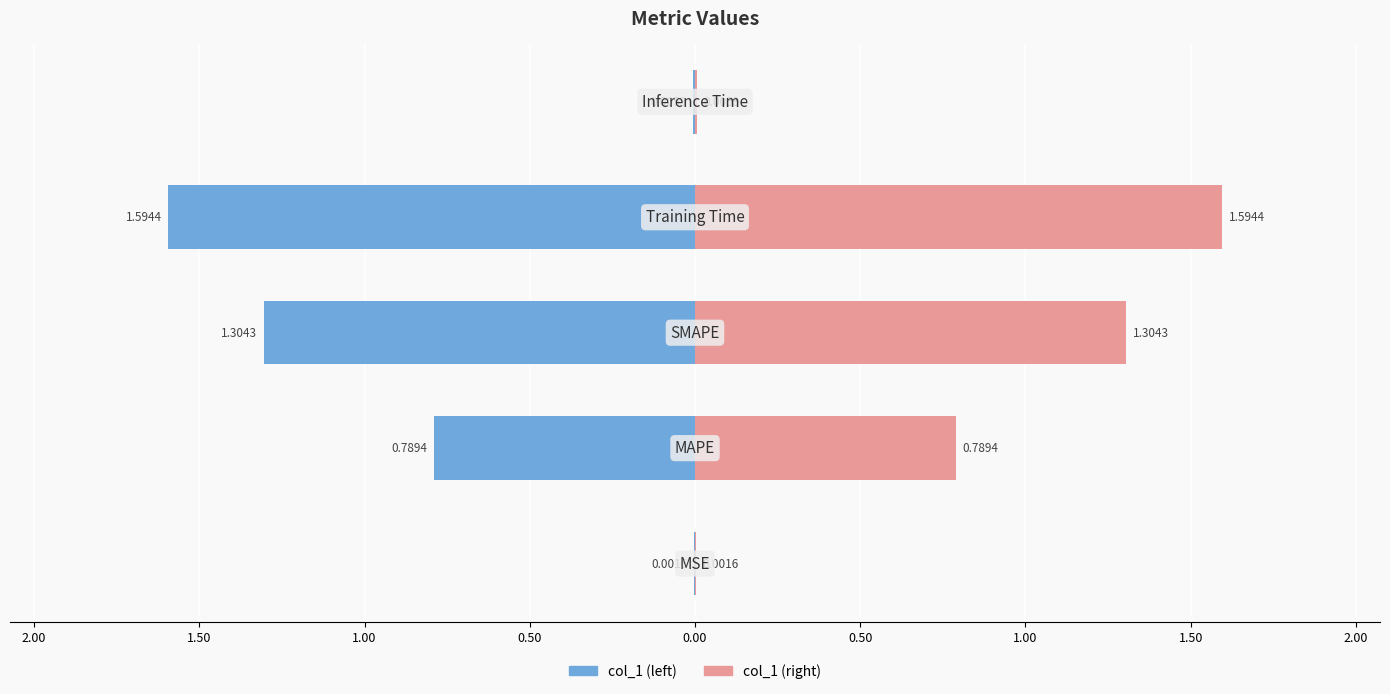

Is it true that col_1 (left) equals -0.0 at 0.50?

False